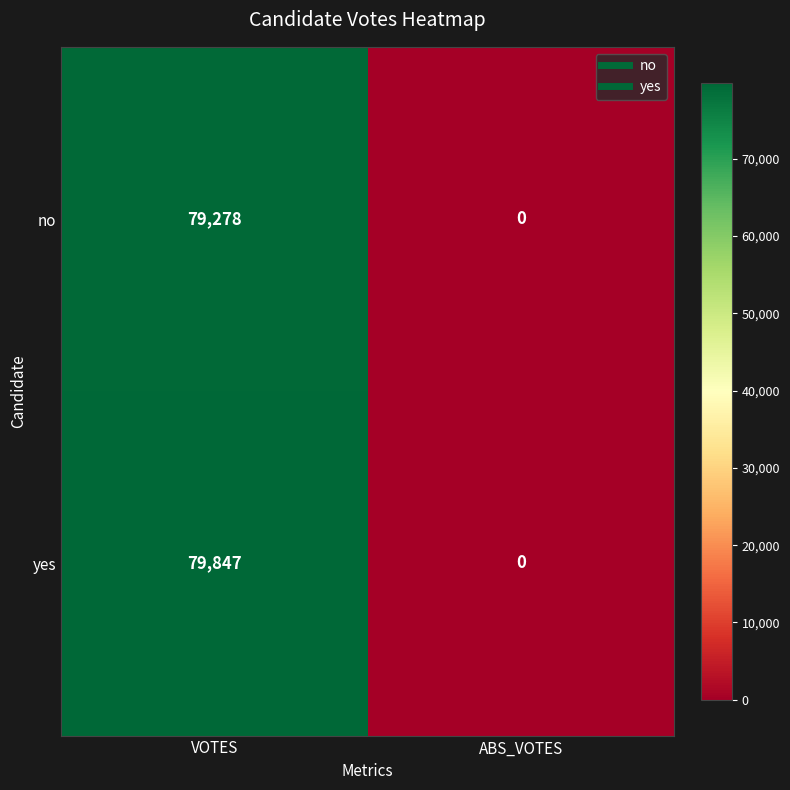

What is the average value of the yes series?

39924